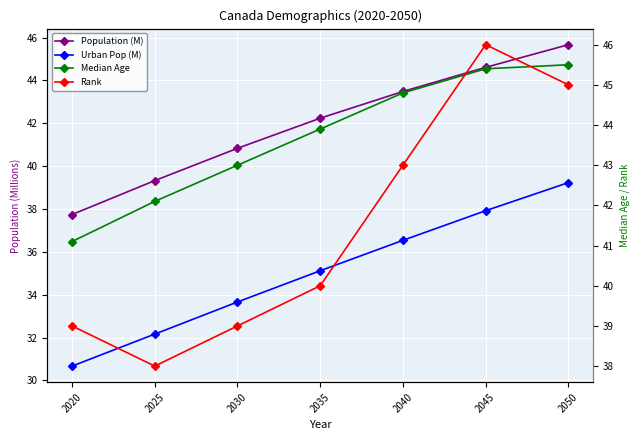

List the labels in order of Urban Pop (M) value, largest first.

2050, 2045, 2040, 2035, 2030, 2025, 2020